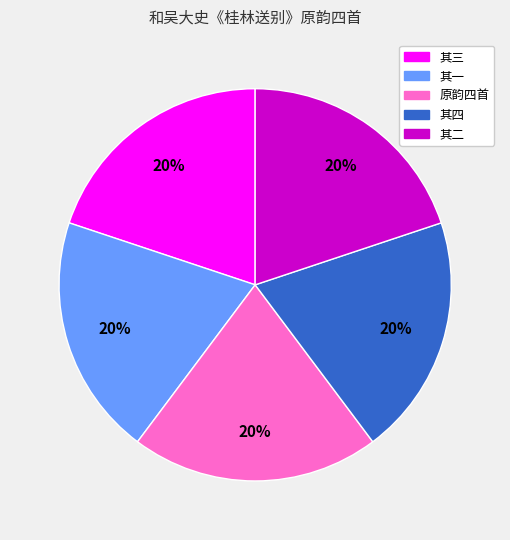

Count the number of slices in the pie.

5